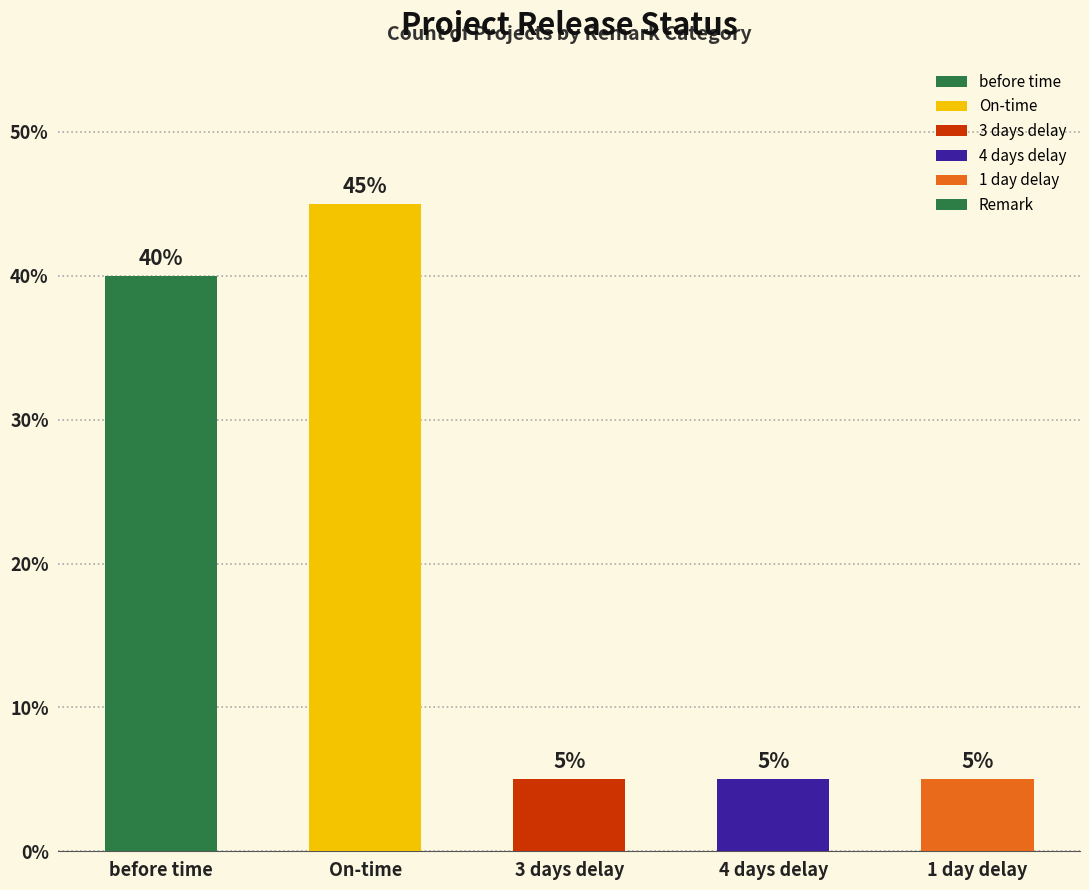

Reading left to right, list all the values displayed in this chart.

before time=40	On-time=45	3 days delay=5	4 days delay=5	1 day delay=5